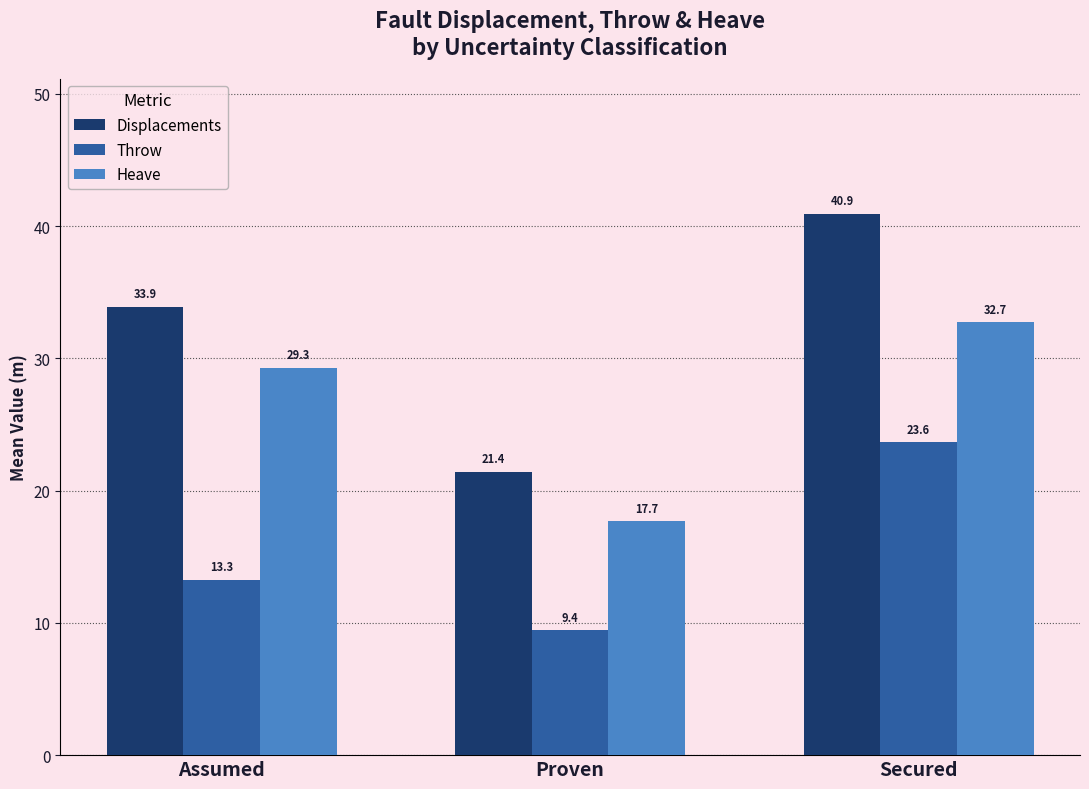

Count the number of categories in the chart.

3